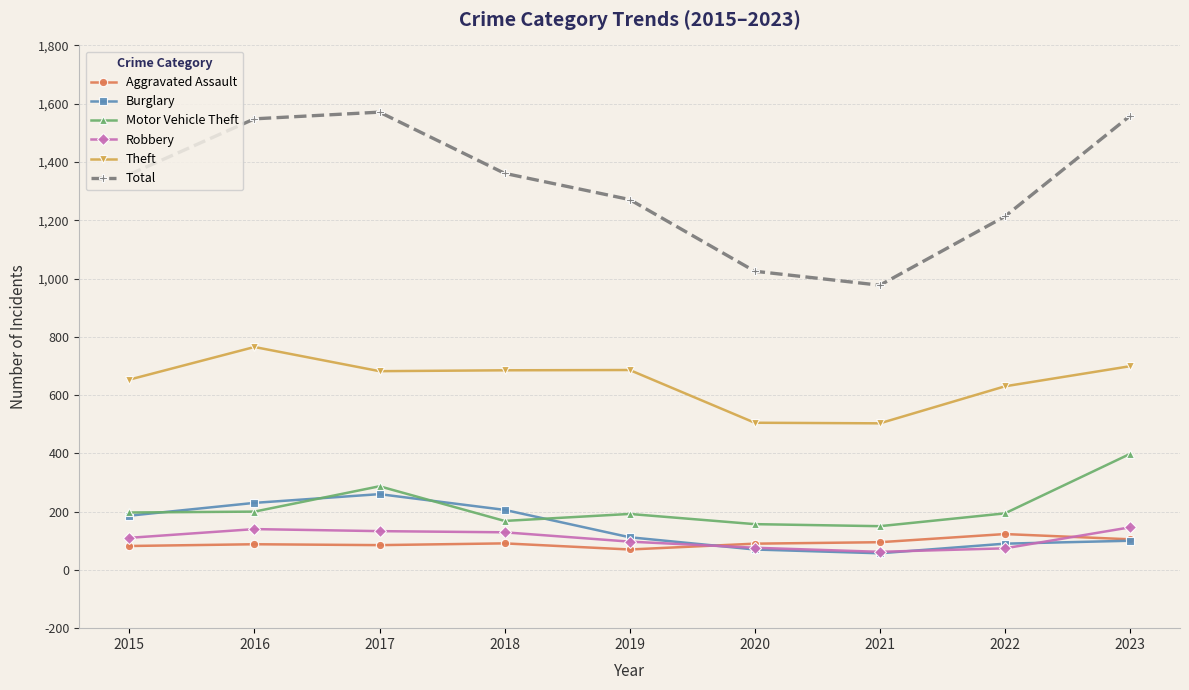

How many interior local peaks does the Theft series have?

2